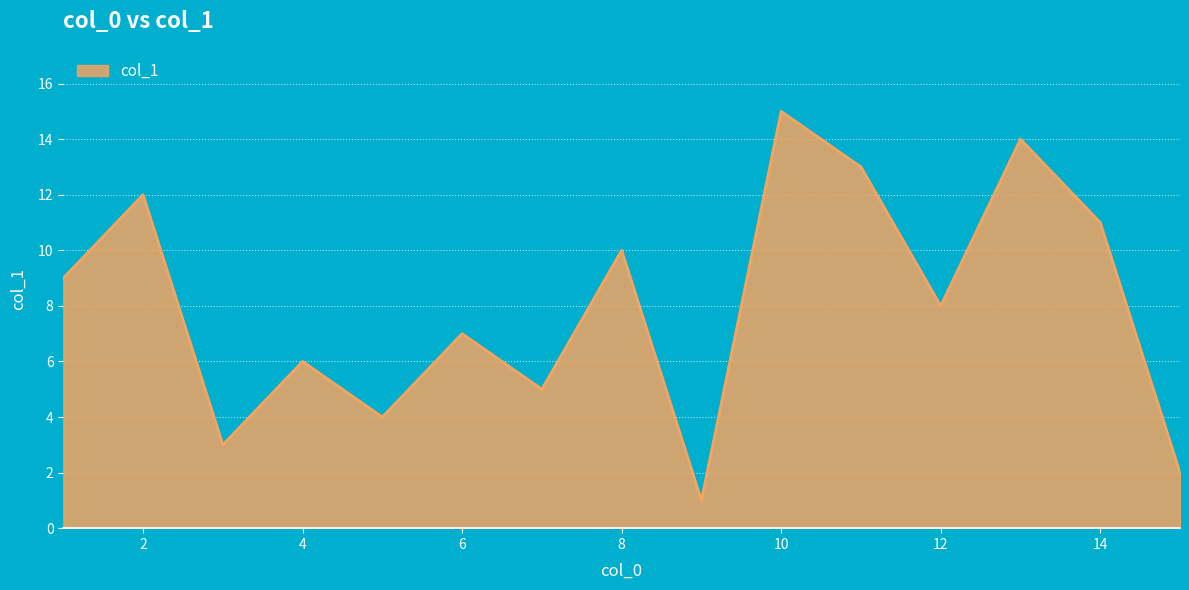

What is the difference between the maximum and minimum values?

14